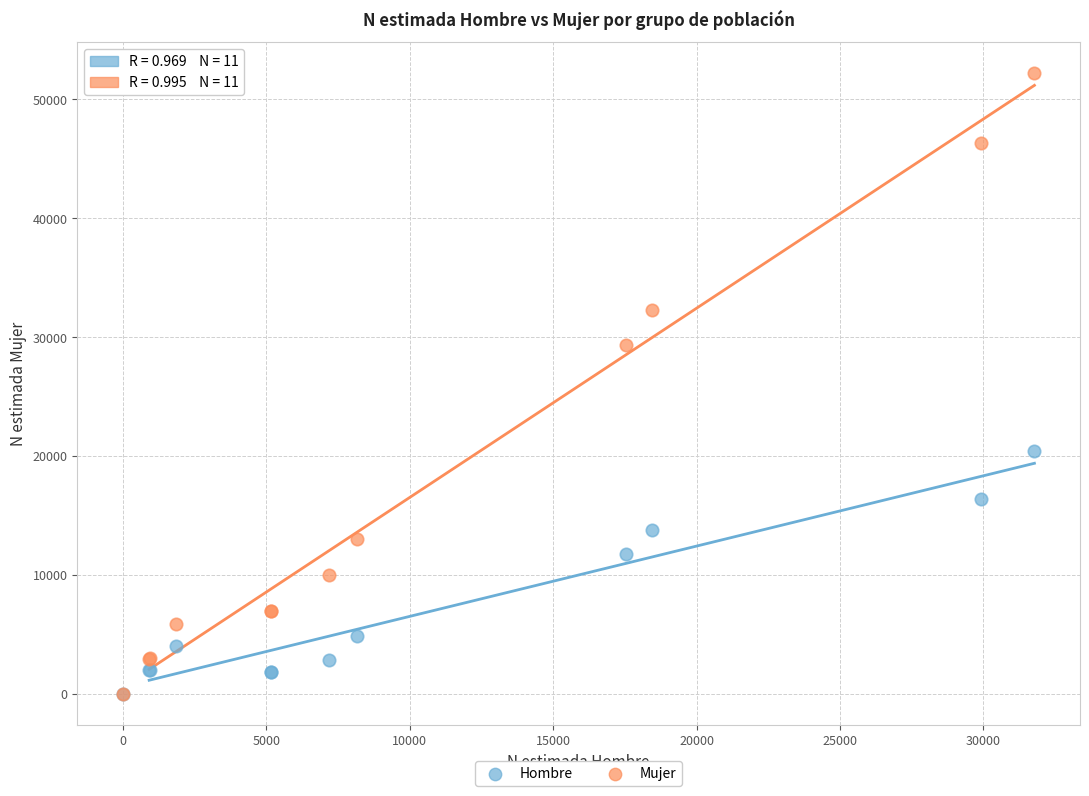

Which series has the largest Y range (max minus min)?

Mujer